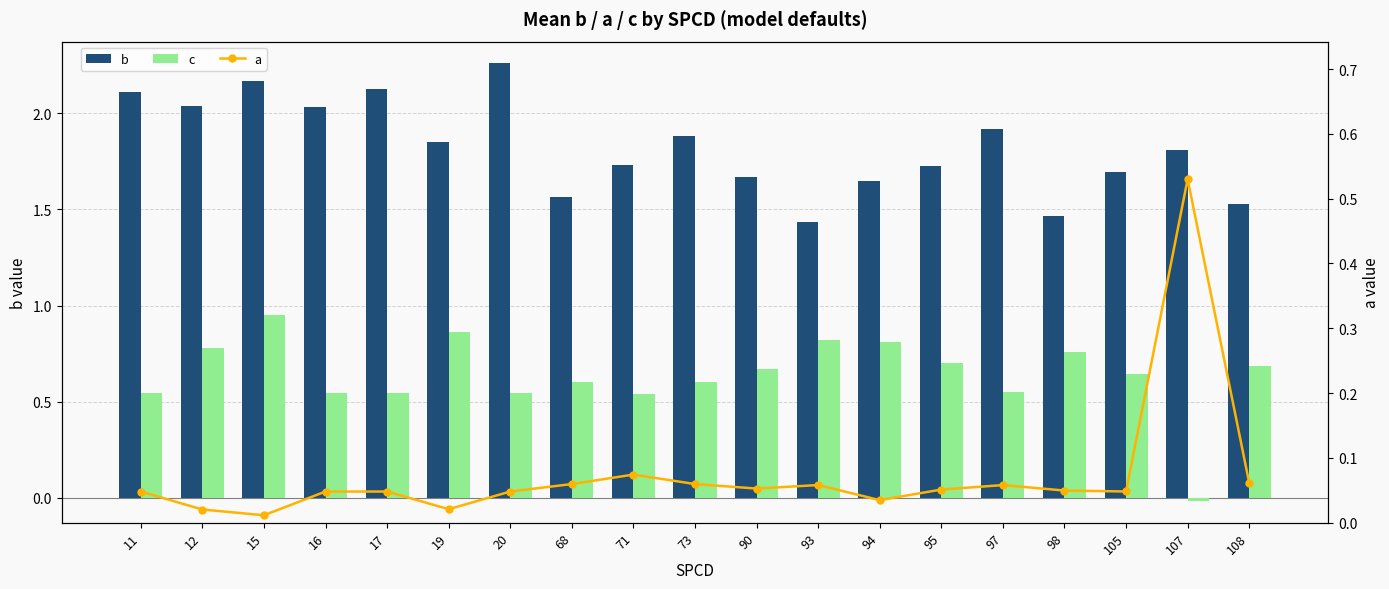

What is the difference between the second highest and minimum values in the c series?

0.9